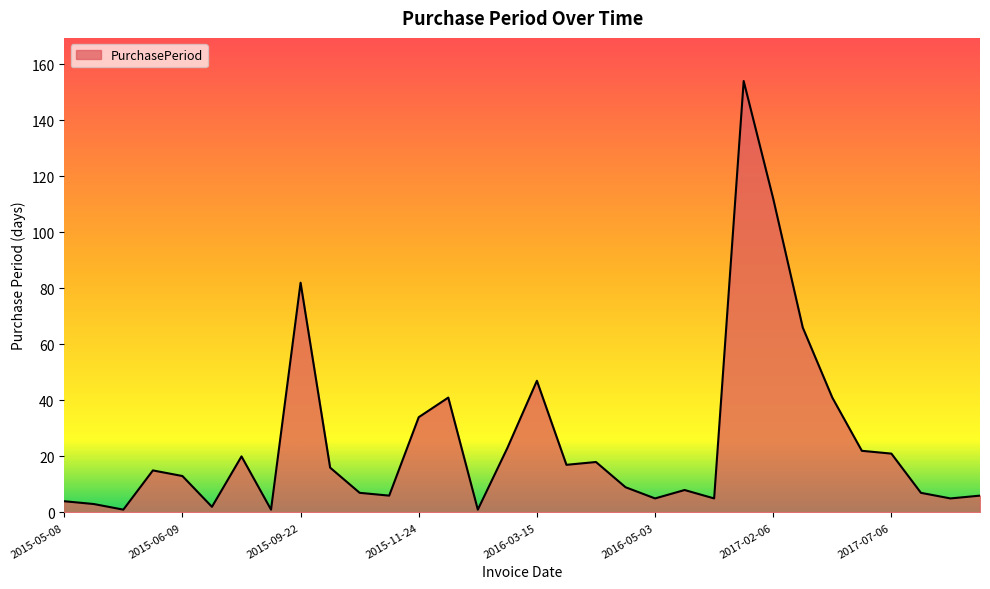

What is the greatest value displayed?

154